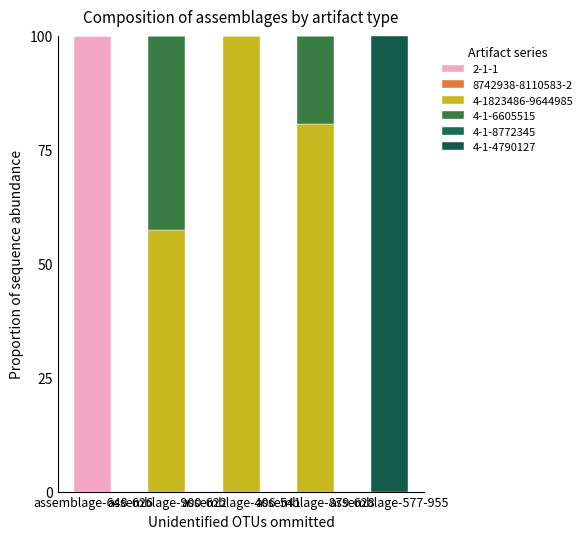

How many series are shown in this chart?

4